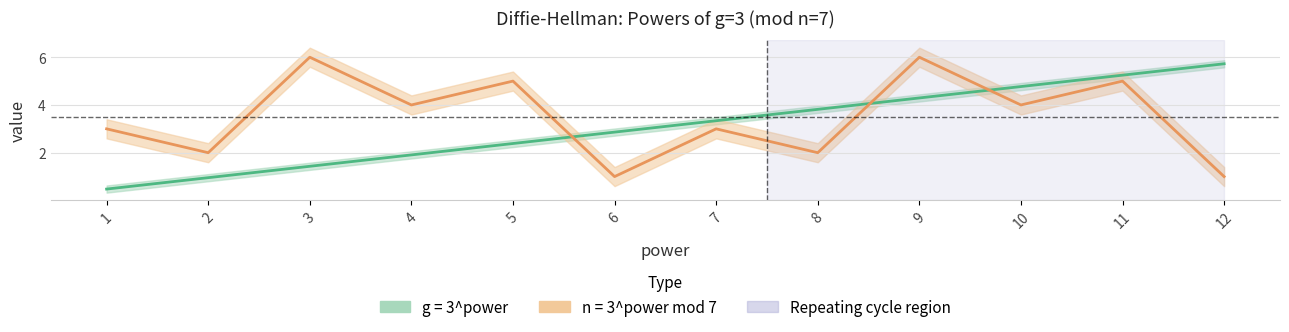

What is the sum of the g (log₁₀ scale) values at 11 and 4?

7.2